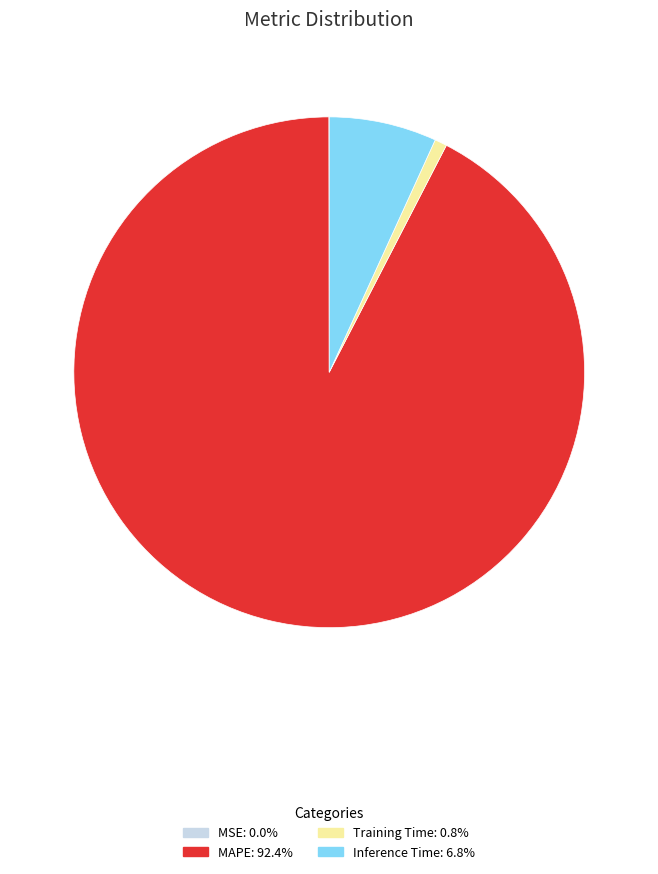

Is there any slice that represents more than half of the pie?

Yes